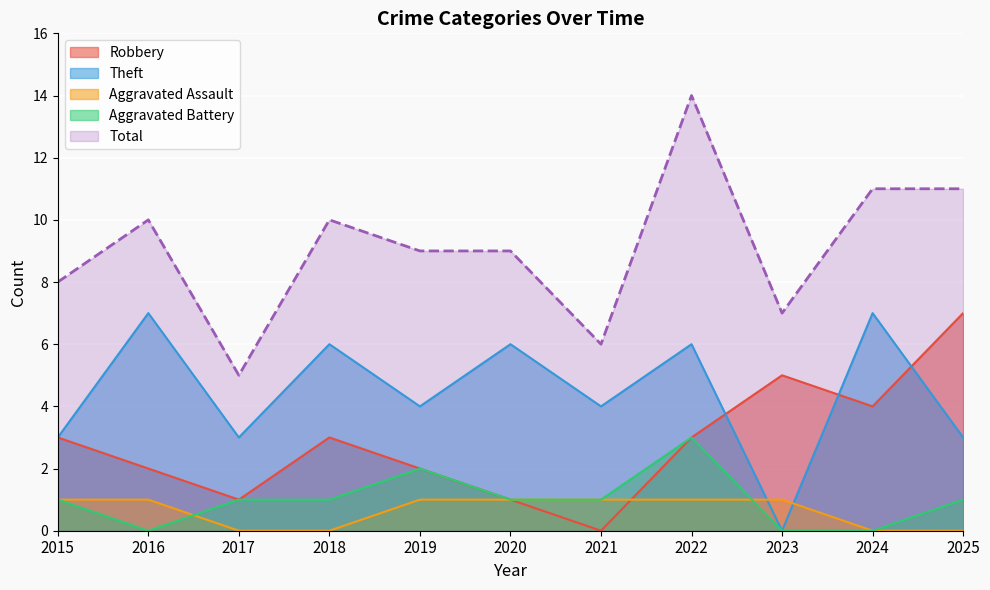

True or false: Aggravated Battery has a value of 1 at 2018.

True